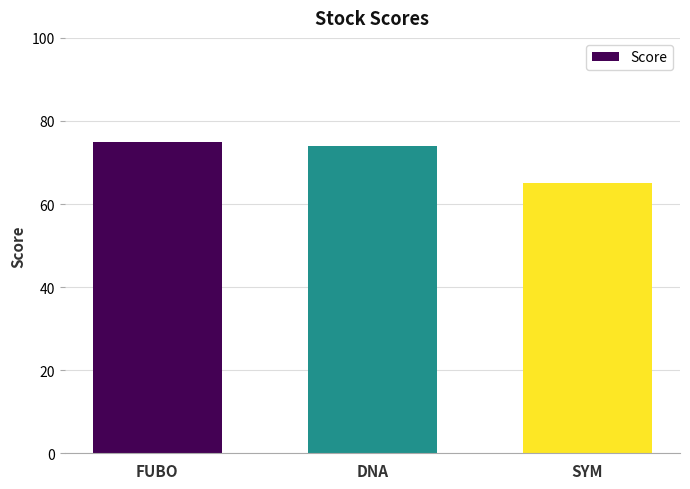

What is the label of the 1st bar from the left?

FUBO